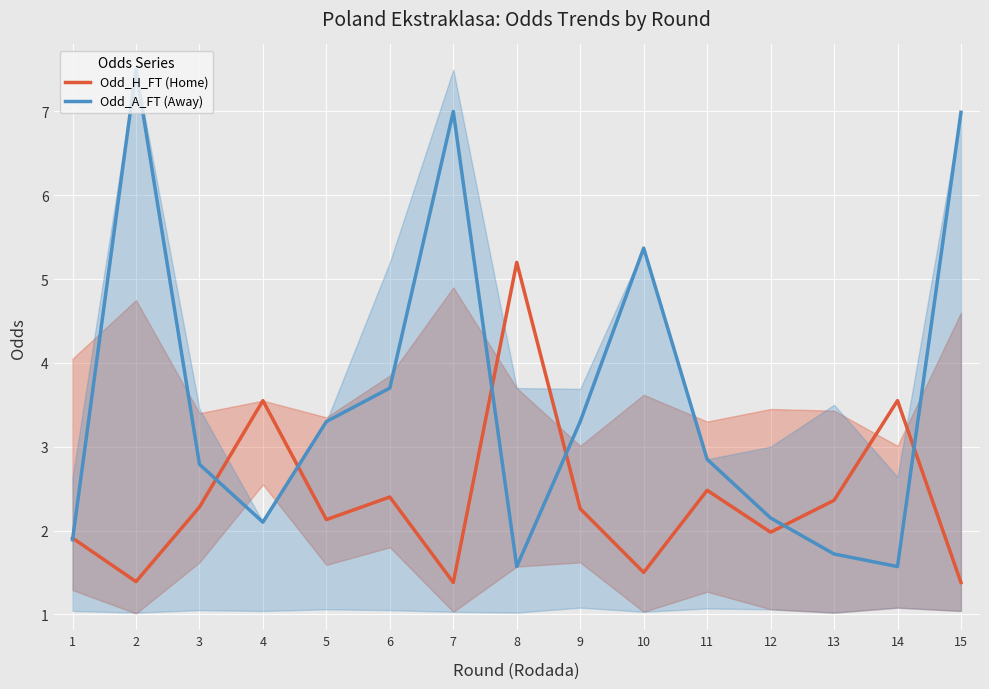

How many lines are shown in the chart?

2